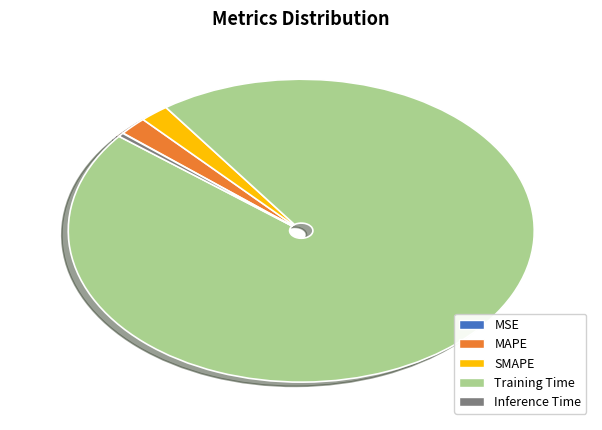

True or false: Training Time accounts for 96% of the total.

True